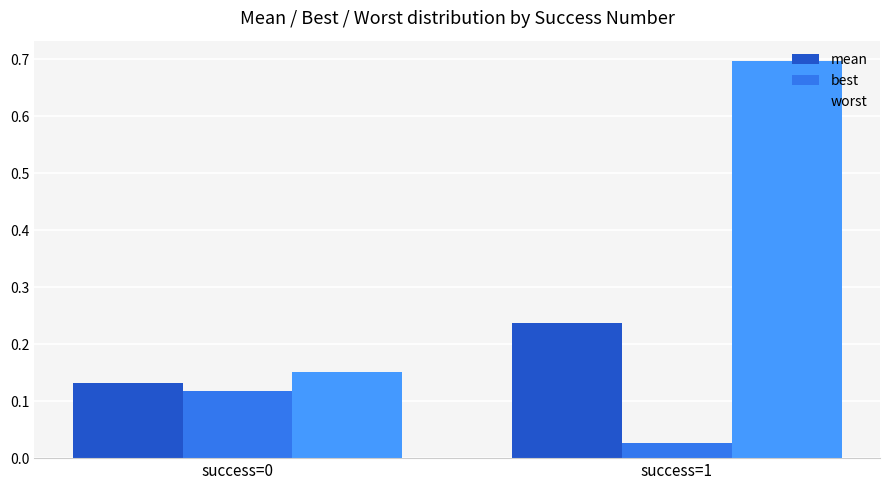

At which category does the chart reach its minimum across all series?

success=1